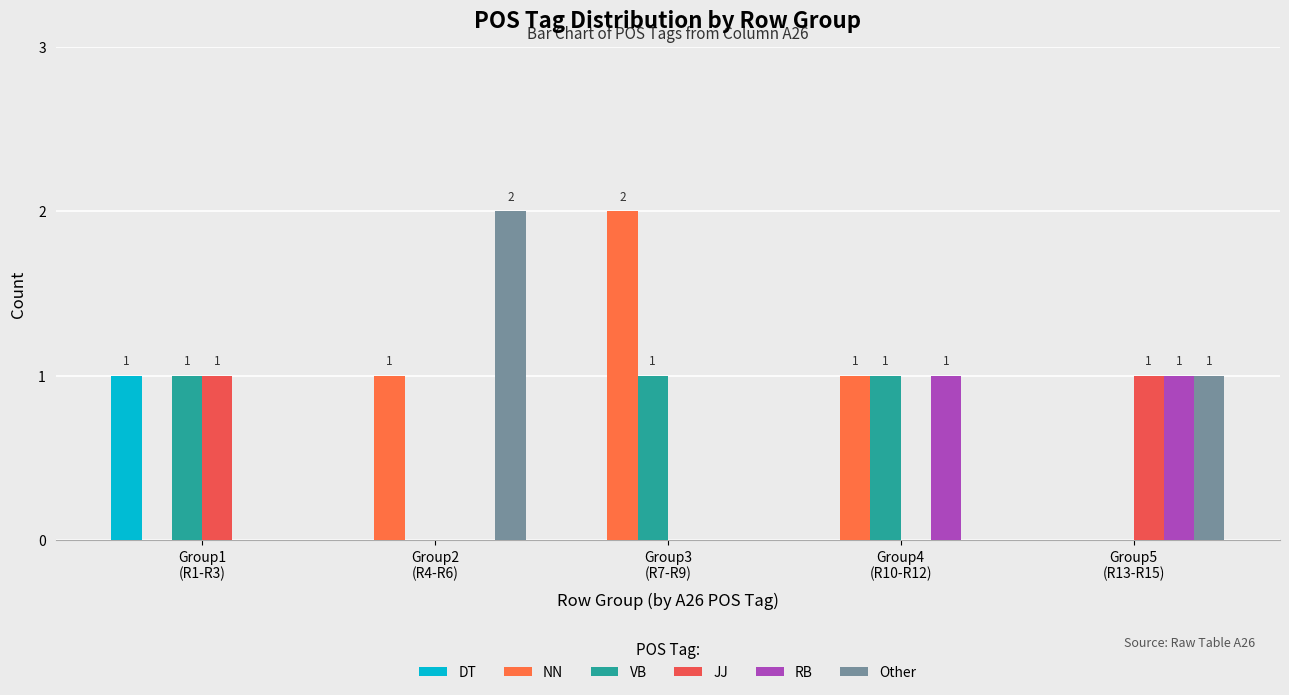

Reading right to left, transcribe all the data shown in this chart.

DT: 0	0	0	0	1
NN: 0	1	2	1	0
VB: 0	1	1	0	1
JJ: 1	0	0	0	1
RB: 1	1	0	0	0
Other: 1	0	0	2	0